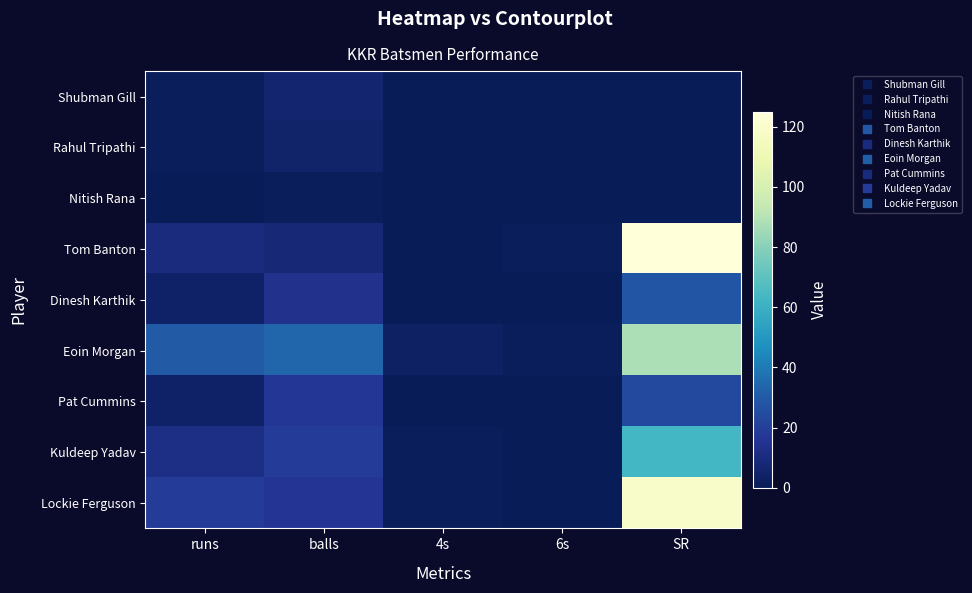

What is the difference between the maximum and minimum values in the Shubman Gill series?

6.0